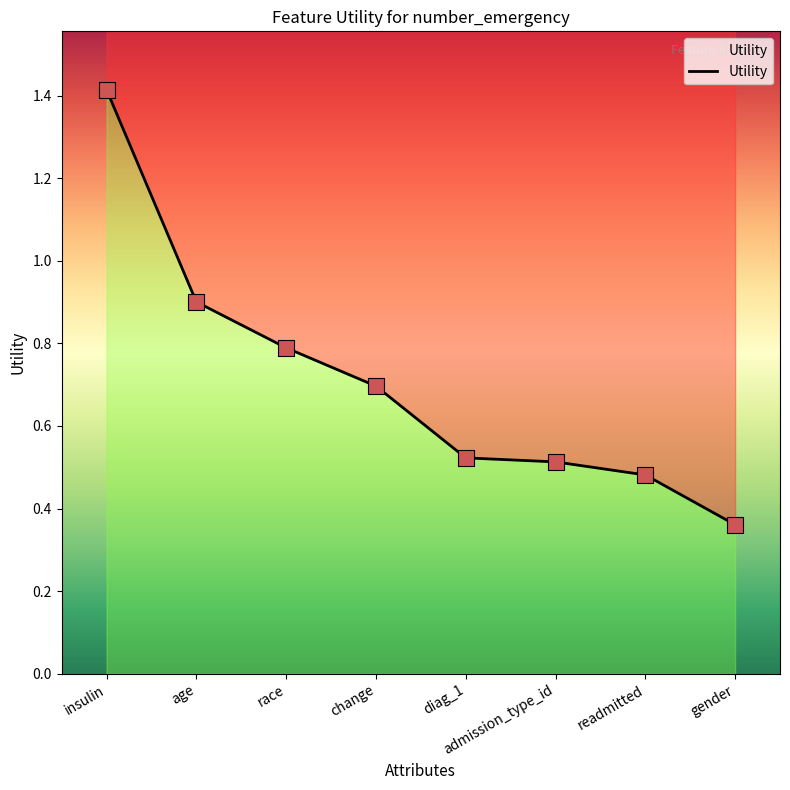

What is the change in value from admission_type_id to gender?

-0.2